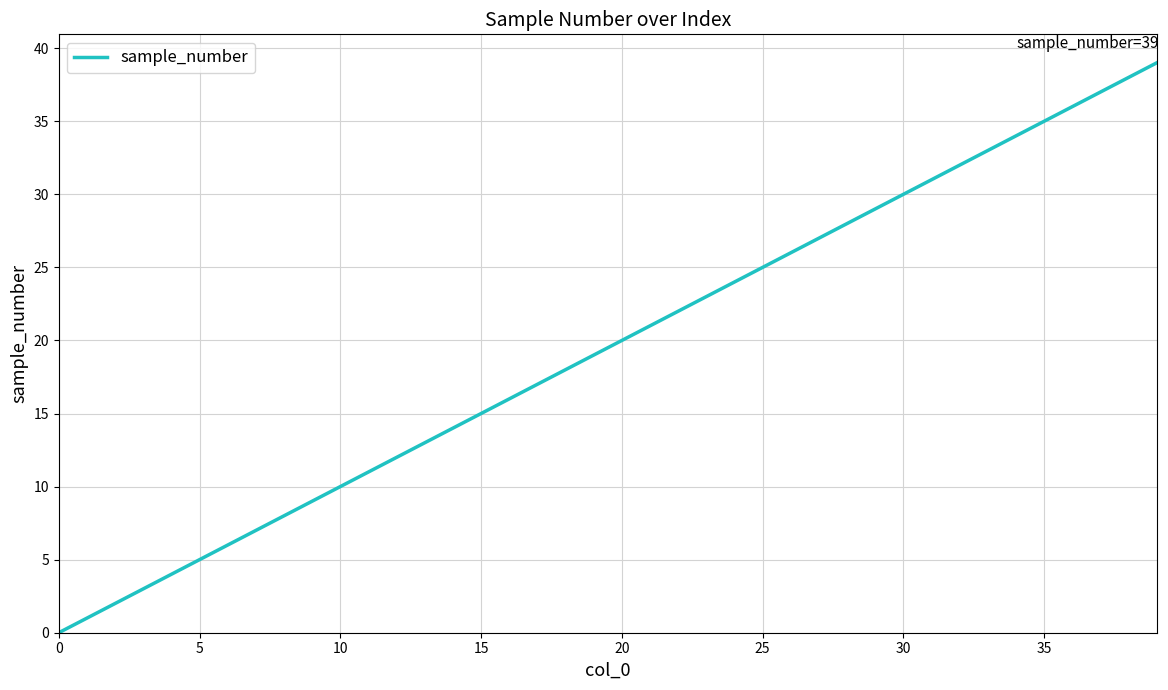

What is the difference between the maximum and minimum values?

39